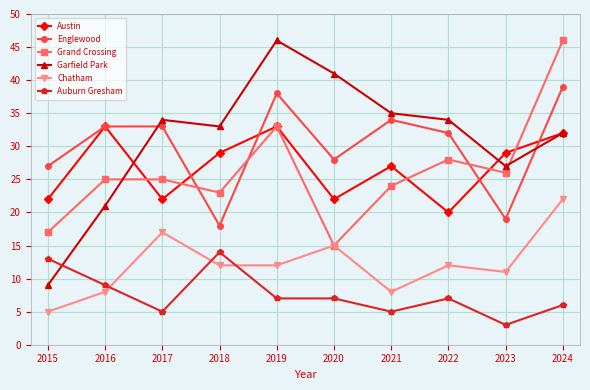

Where is Austin nearest to the value 26?

2021